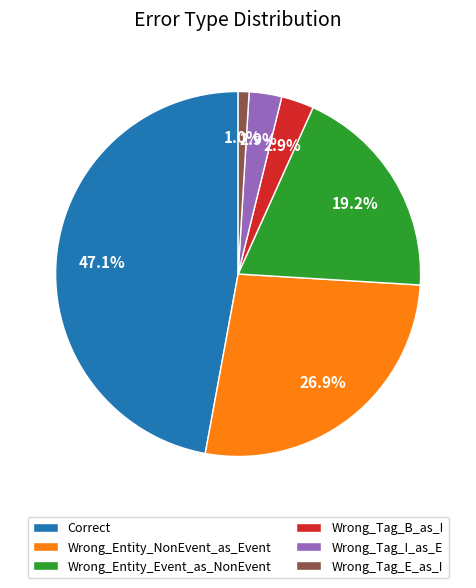

Between Wrong_Tag_E_as_I and Wrong_Entity_Event_as_NonEvent, which is larger?

Wrong_Entity_Event_as_NonEvent